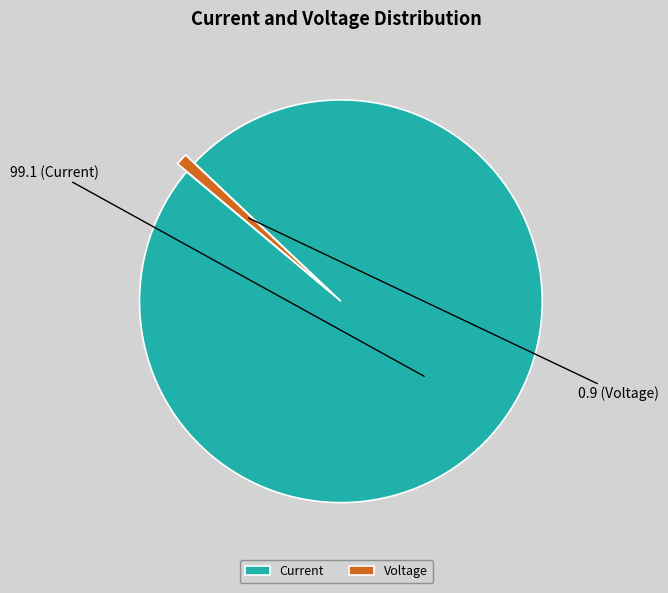

Is there any slice that represents more than half of the pie?

Yes